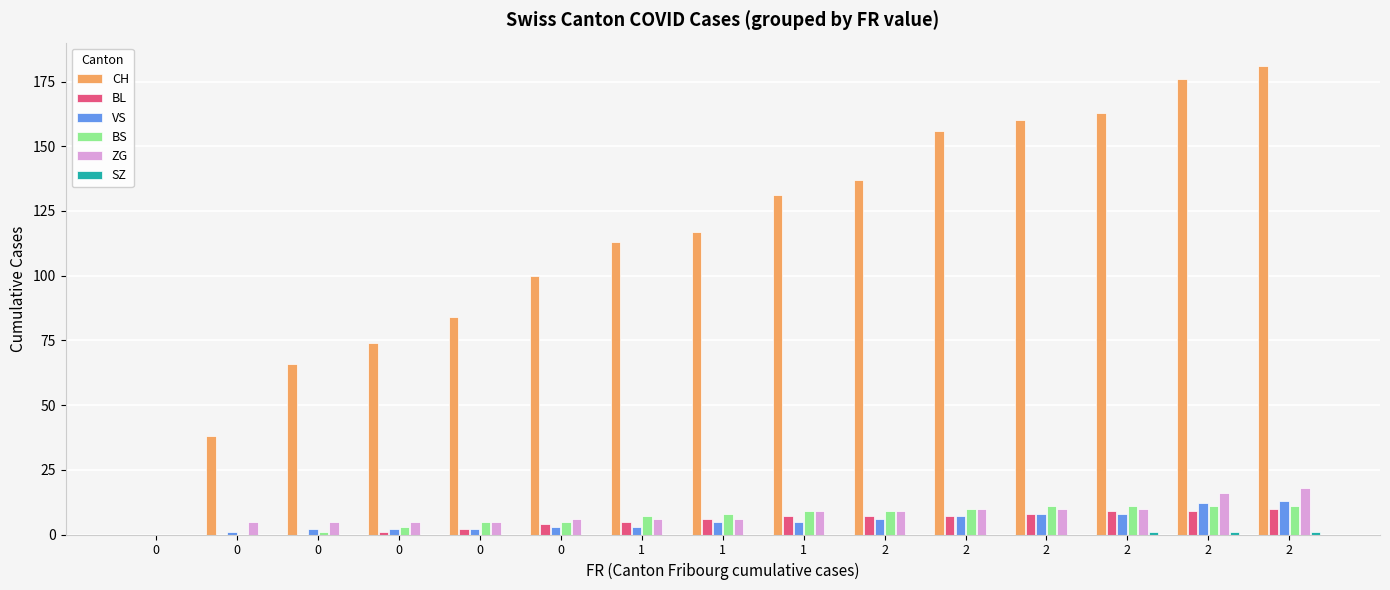

Reading left to right, what are all the values shown in this chart?

CH: 0	38	66	74	84	100	113	117	131	137	156	160	163	176	181
BL: 0	0	0	1	2	4	5	6	7	7	7	8	9	9	10
VS: 0	1	2	2	2	3	3	5	5	6	7	8	8	12	13
BS: 0	0	1	3	5	5	7	8	9	9	10	11	11	11	11
ZG: 0	5	5	5	5	6	6	6	9	9	10	10	10	16	18
SZ: 0	0	0	0	0	0	0	0	0	0	0	0	1	1	1